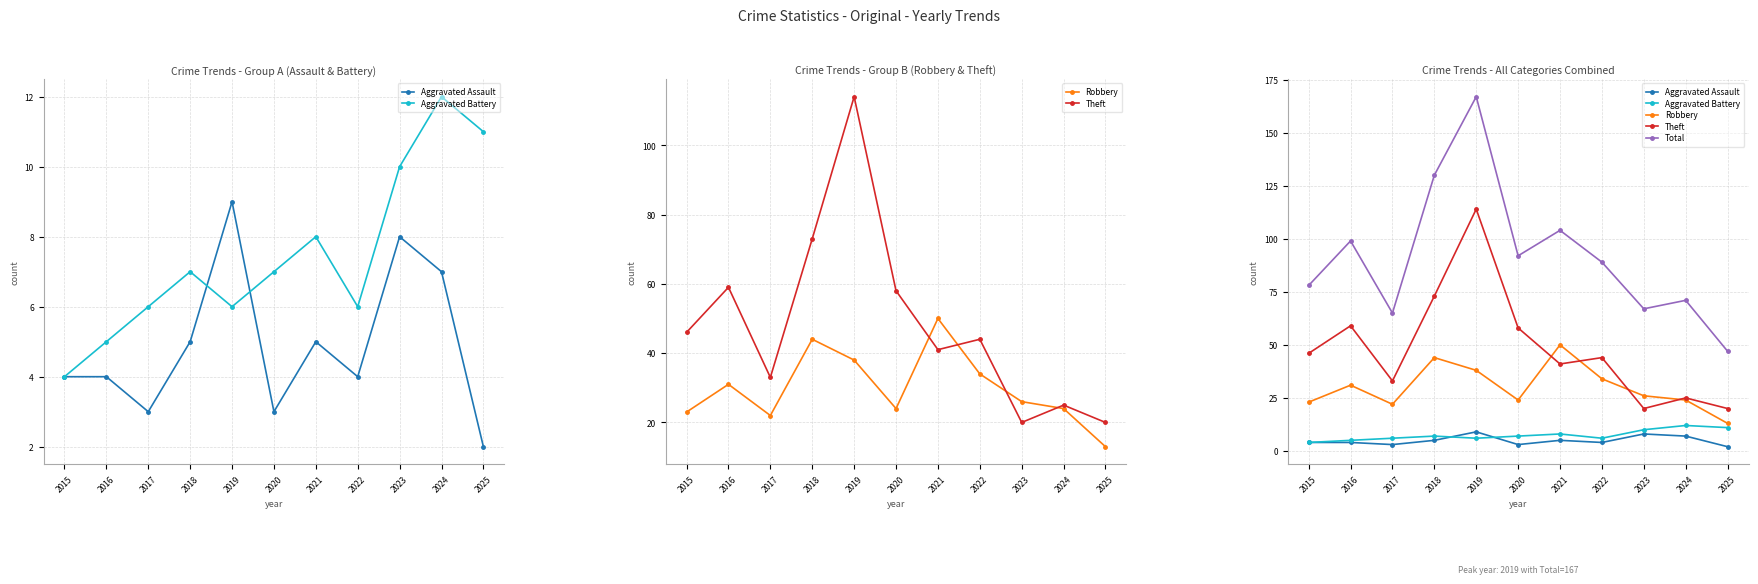

At which label does Theft reach its peak?

2019